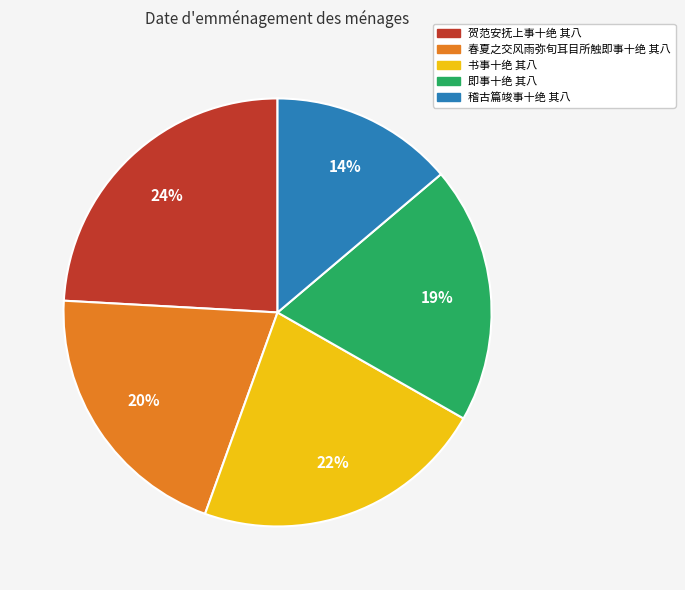

What percentage is the 贺范安抚上事十绝 其八 slice, to the nearest percent?

24%